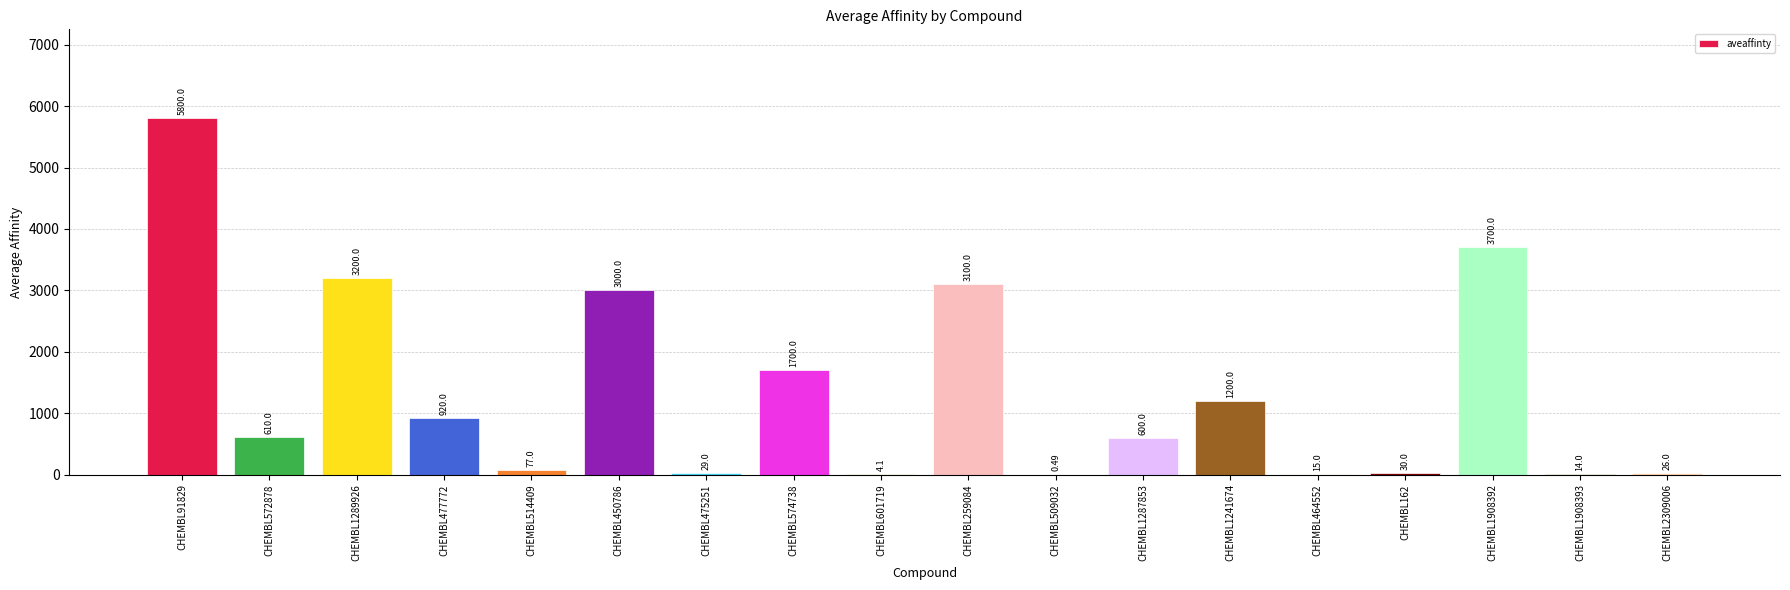

True or false: the data shows 30.0 at CHEMBL162.

True